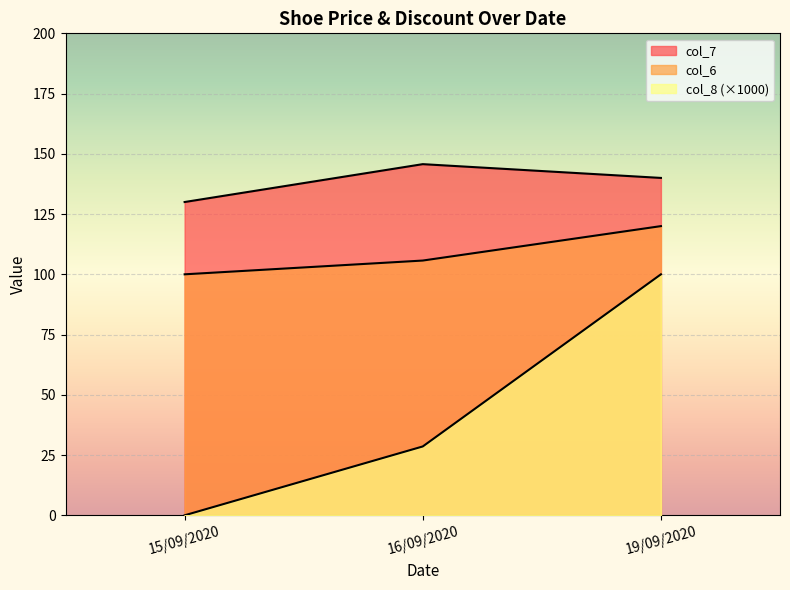

Count the number of categories in the chart.

3